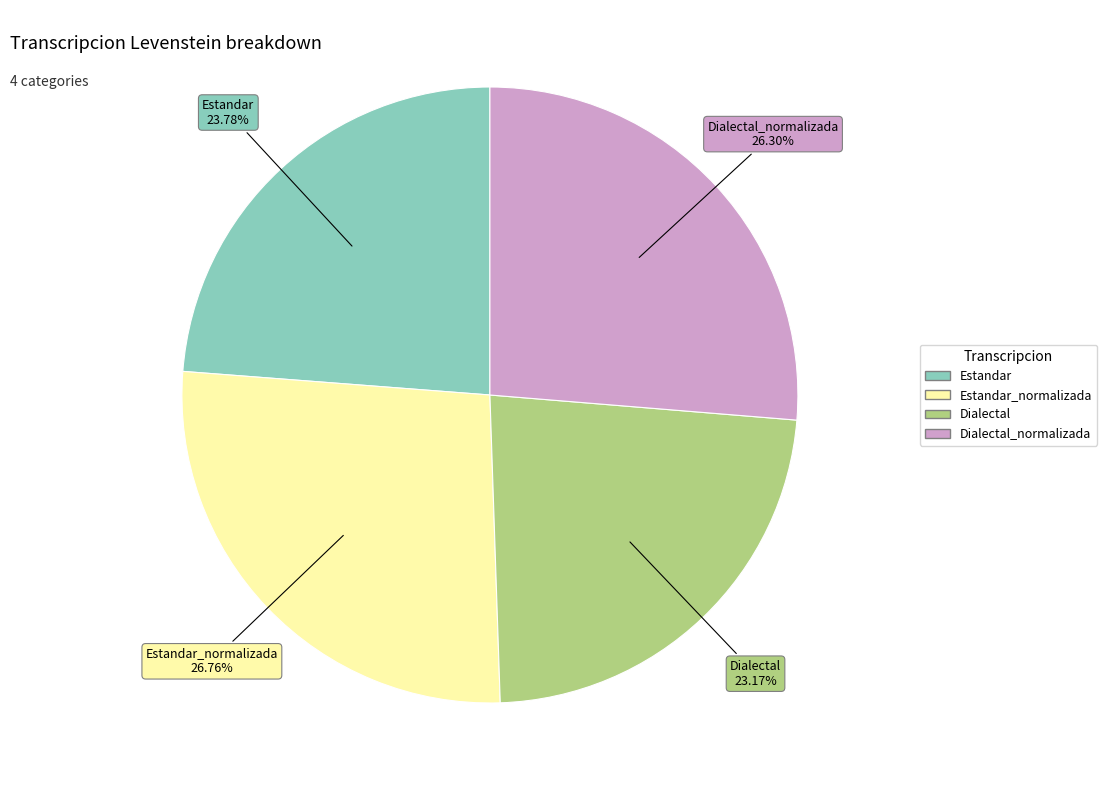

Does any single category account for the majority?

No